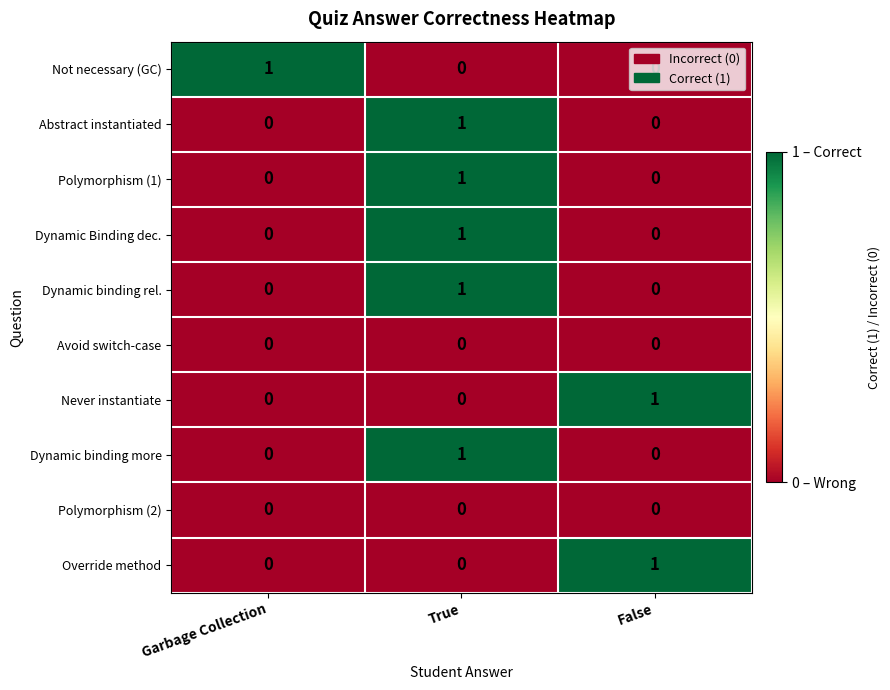

The Never instantiate series shows 0 at False. True or false?

False